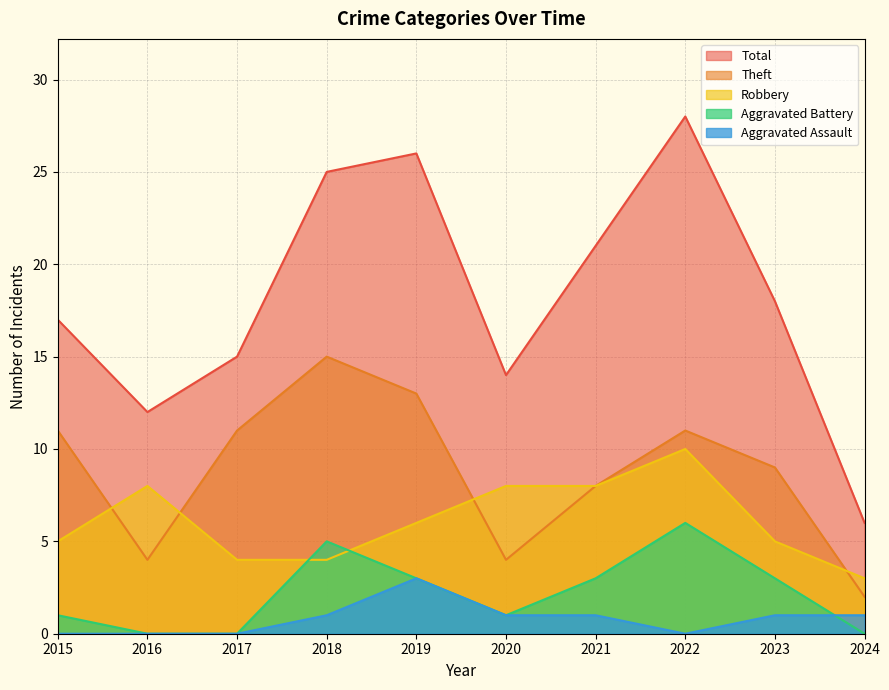

At which category does Aggravated Assault reach its first local peak?

2019